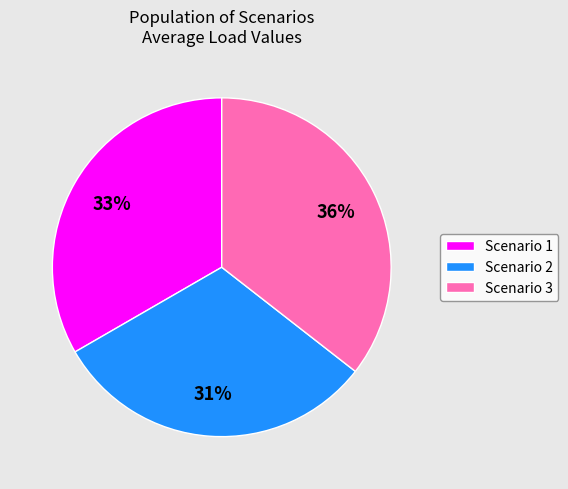

Is there any slice that represents more than half of the pie?

No